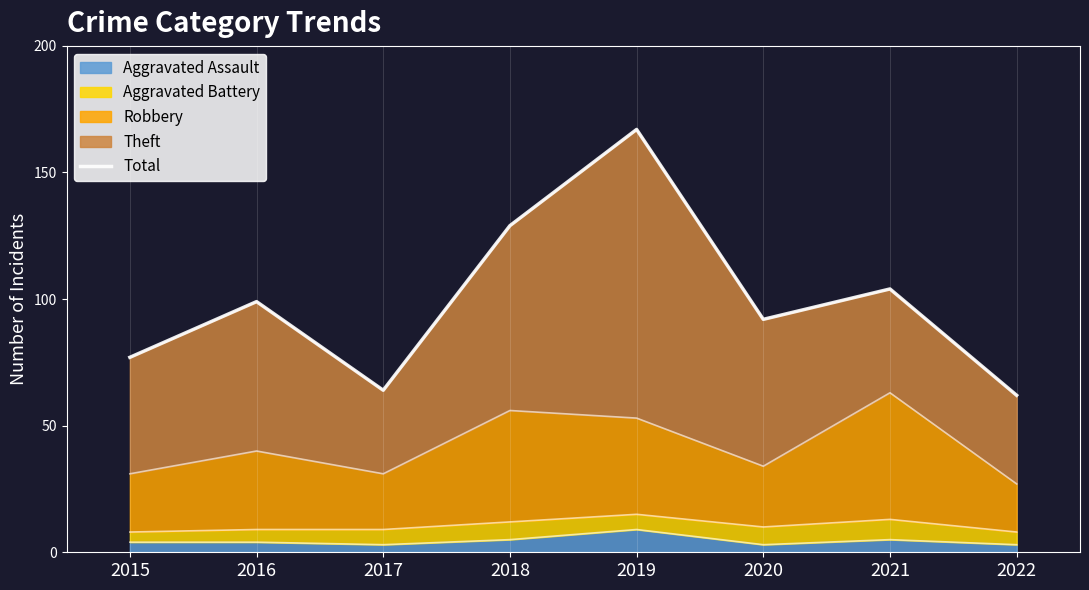

True or false: the data shows 22 at 2021.

False